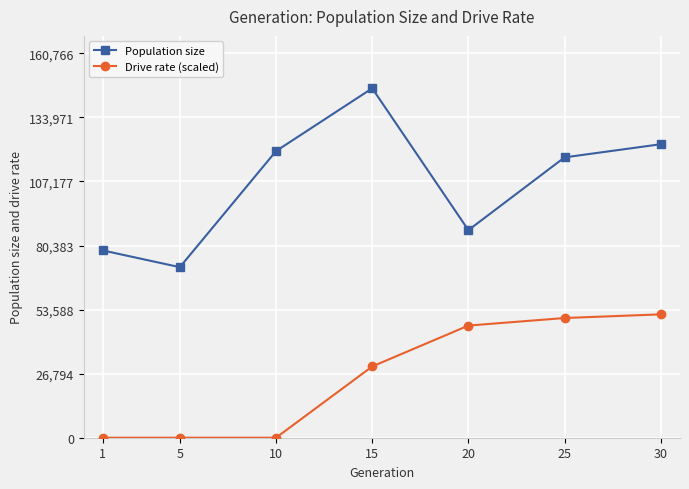

True or false: Population size has more than 2 points higher than both neighbors.

False